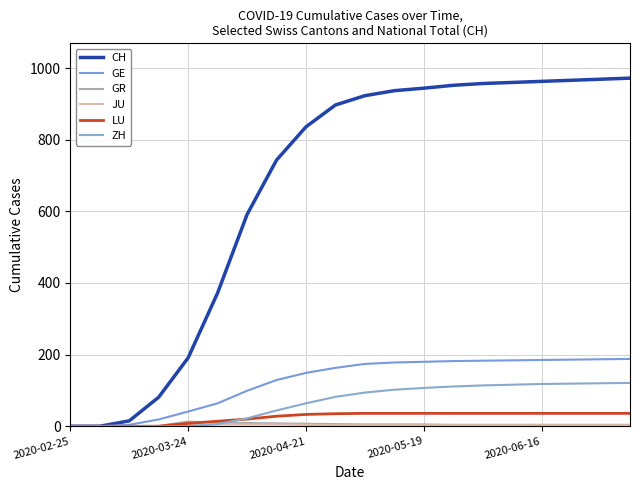

How many intersections are there between GR and ZH?

1